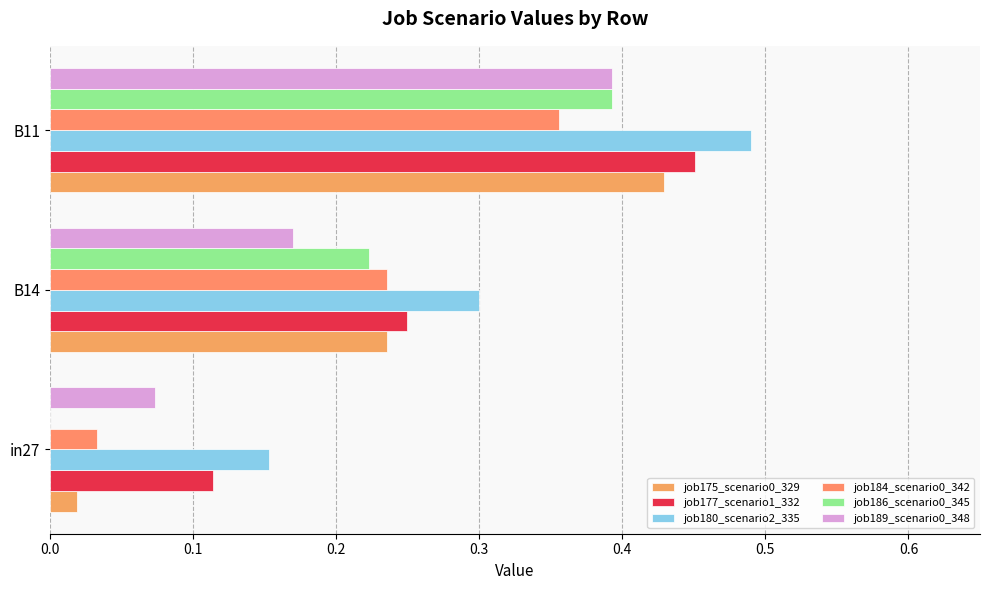

How many categories are shown in the chart?

3